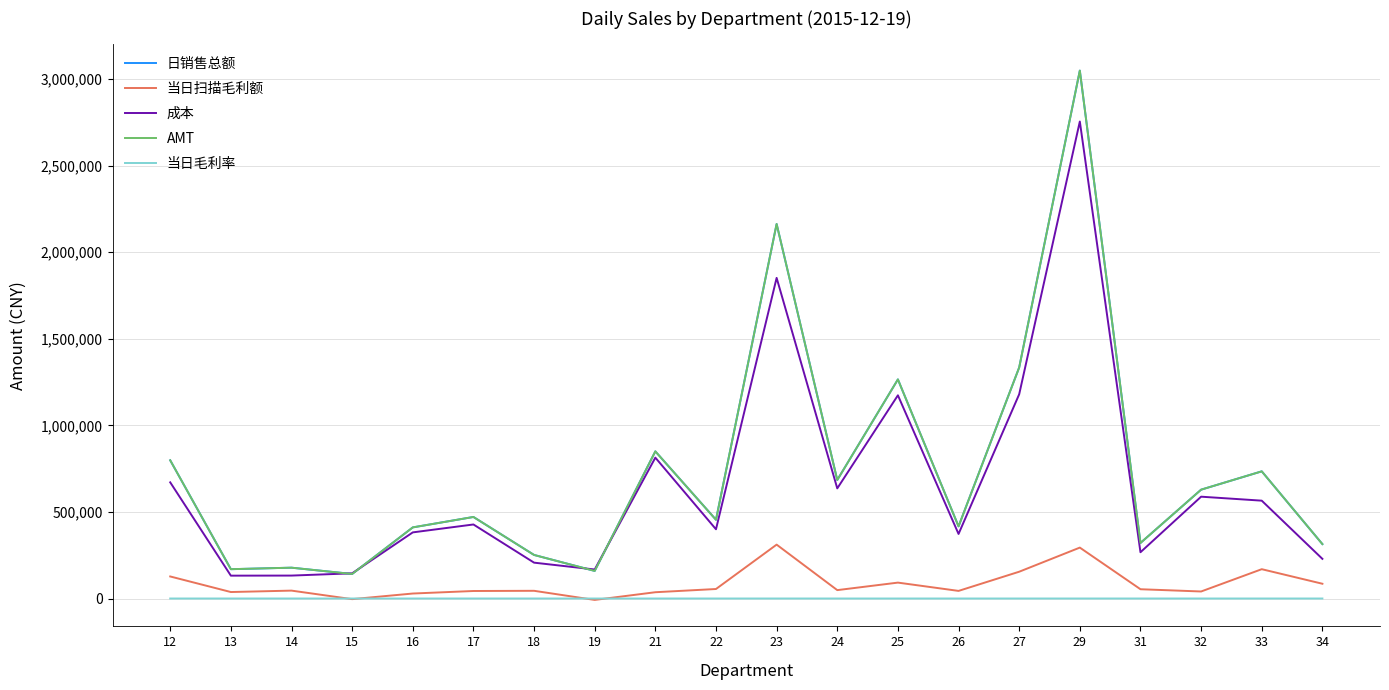

True or false: 当日扫描毛利额 and AMT cross at least once.

False